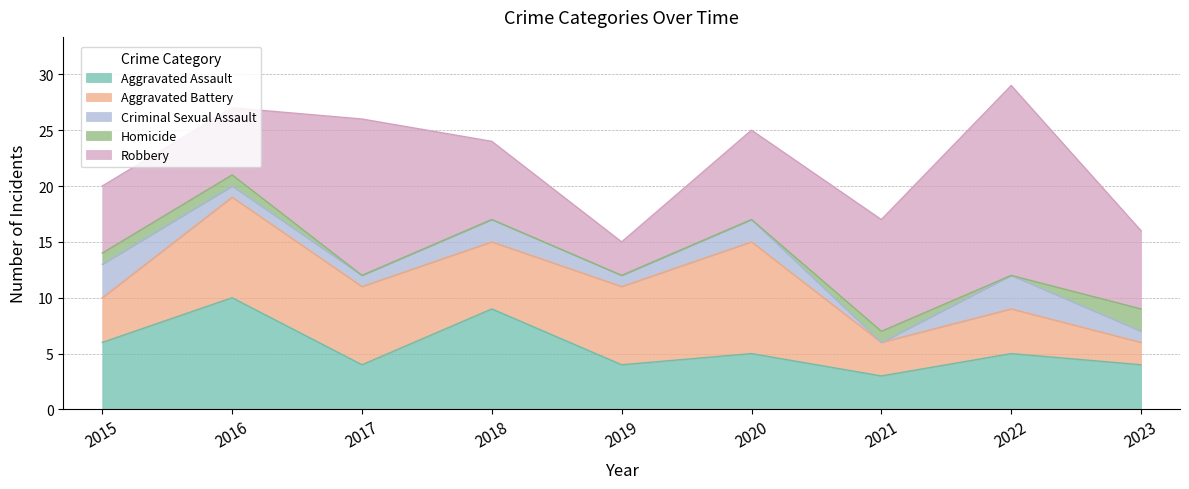

Which category has the highest value in the Criminal Sexual Assault series?

2015